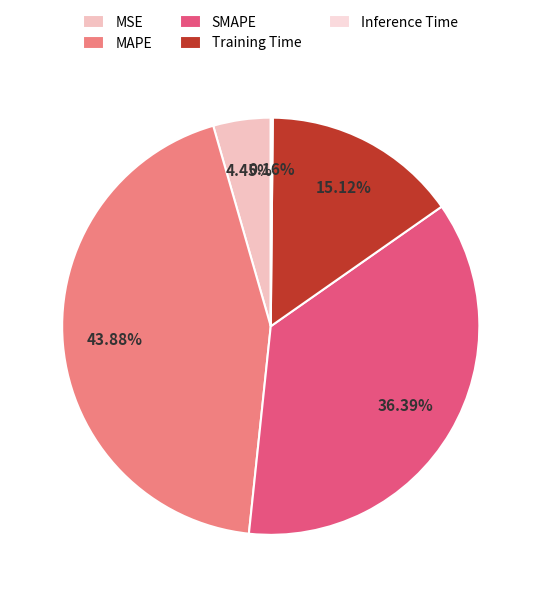

Is it true that Training Time is 28% of the pie?

False